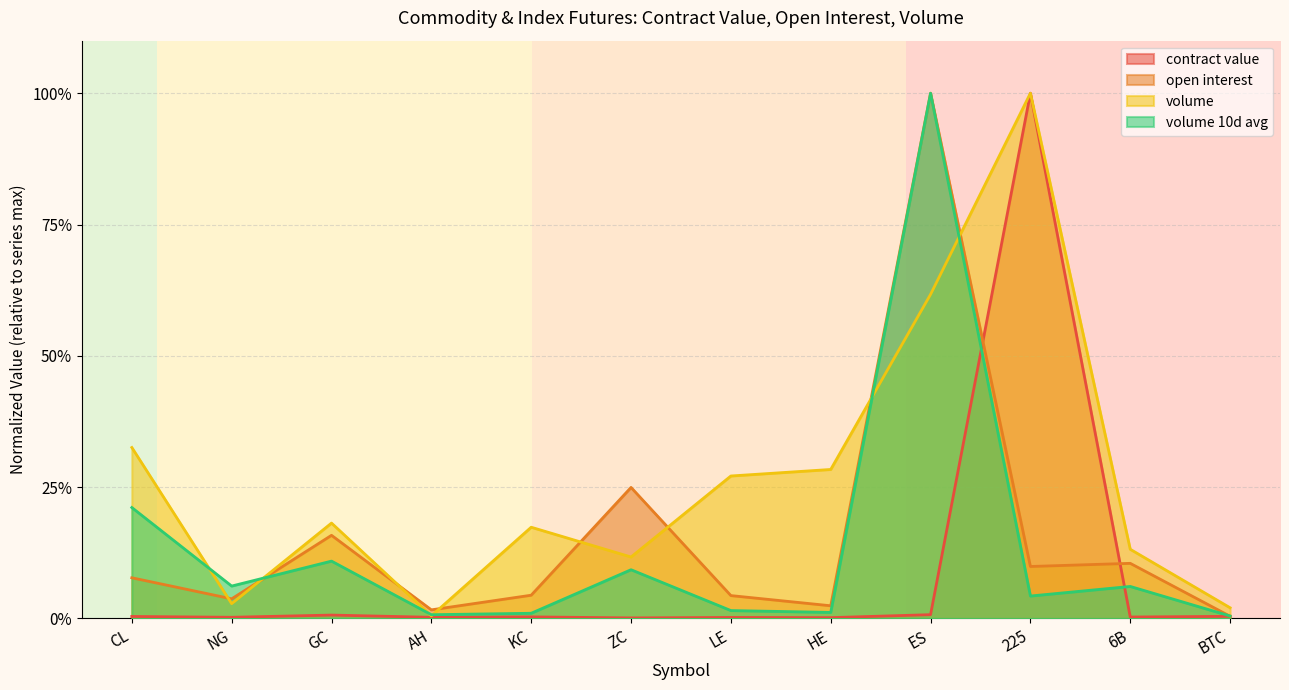

The value of volume at GC is 0.1. True or false?

False